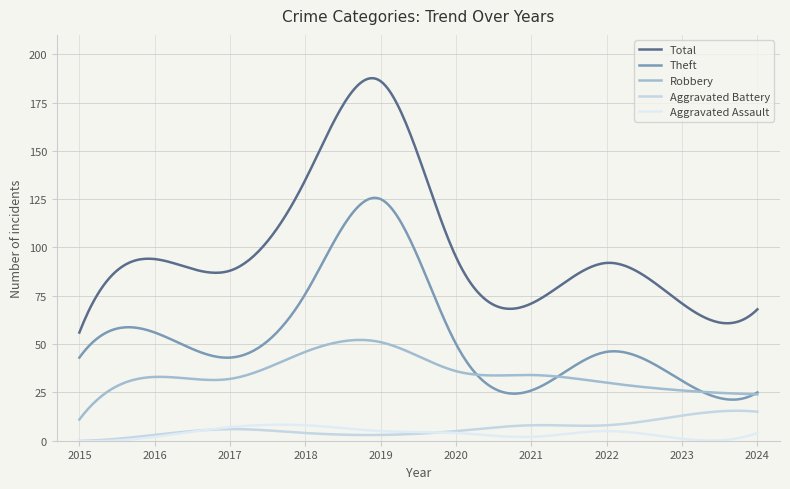

True or false: Robbery and Aggravated Assault cross at least once.

False